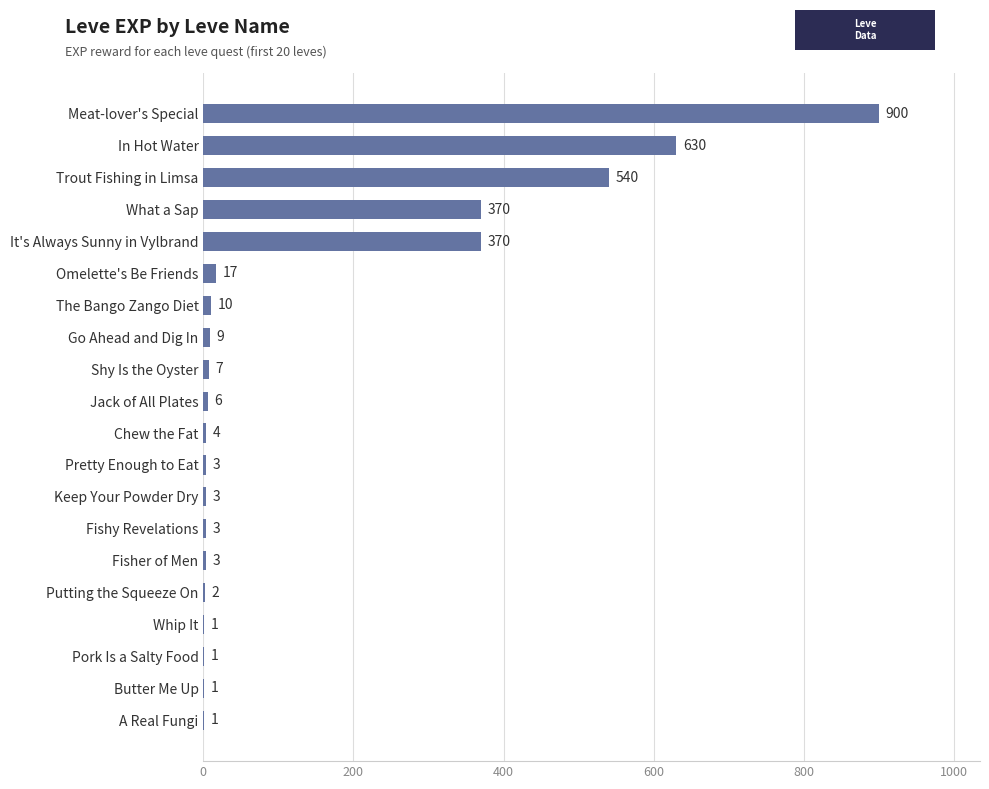

How many data points does each series have?

20